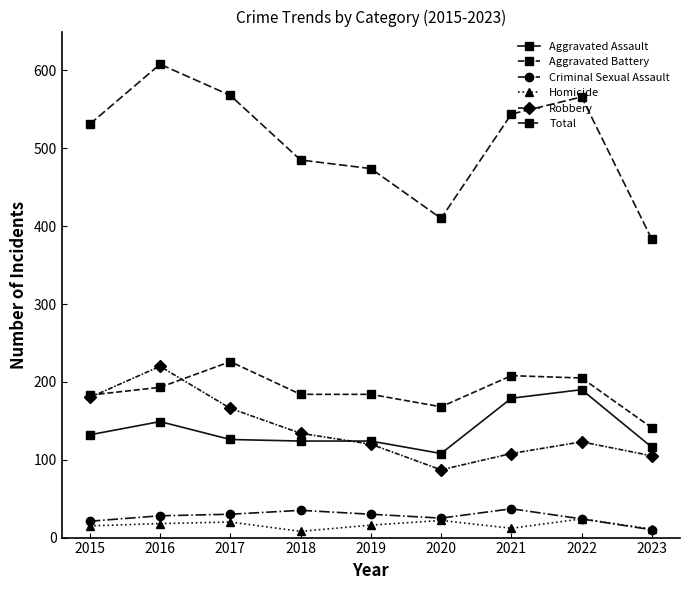

What is the value of the Aggravated Assault point at the 2nd from the left?

149